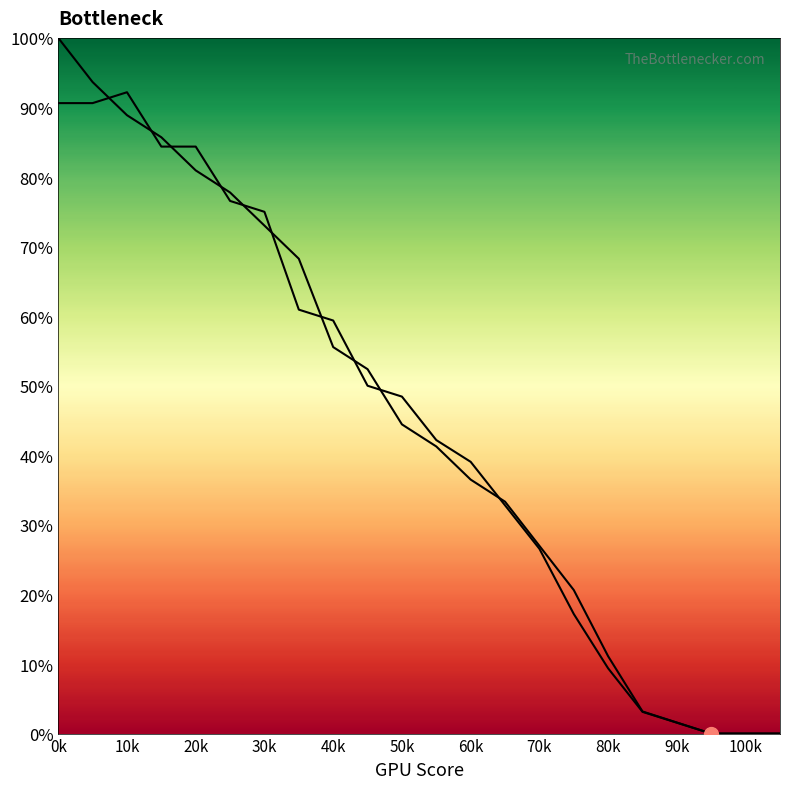

At which label does the data first exceed 44?

0k